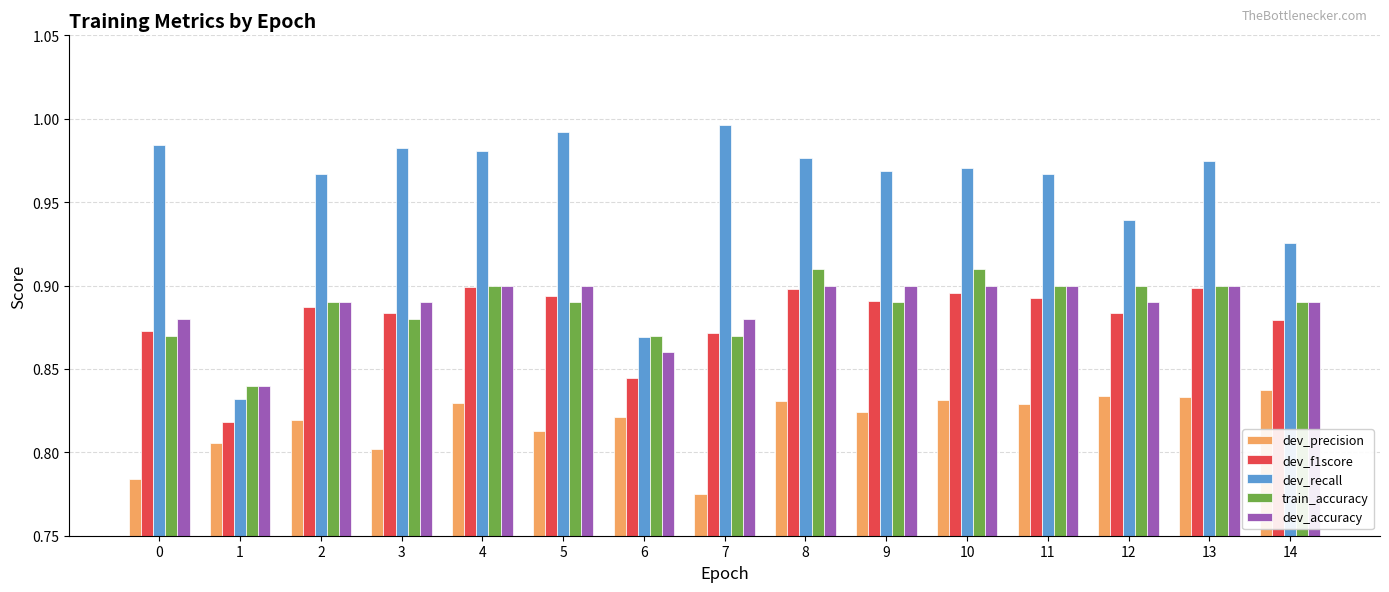

Which series has the largest range (max minus min)?

dev_recall